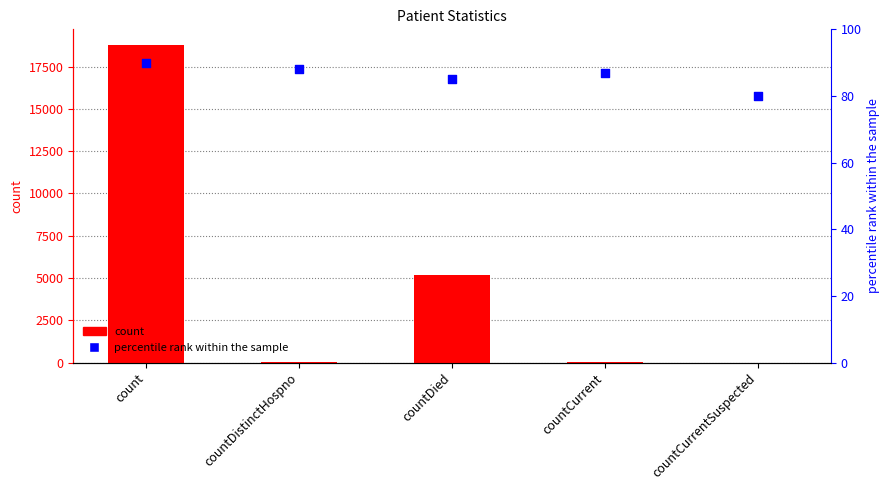

Which series has the widest spread of Y values?

count